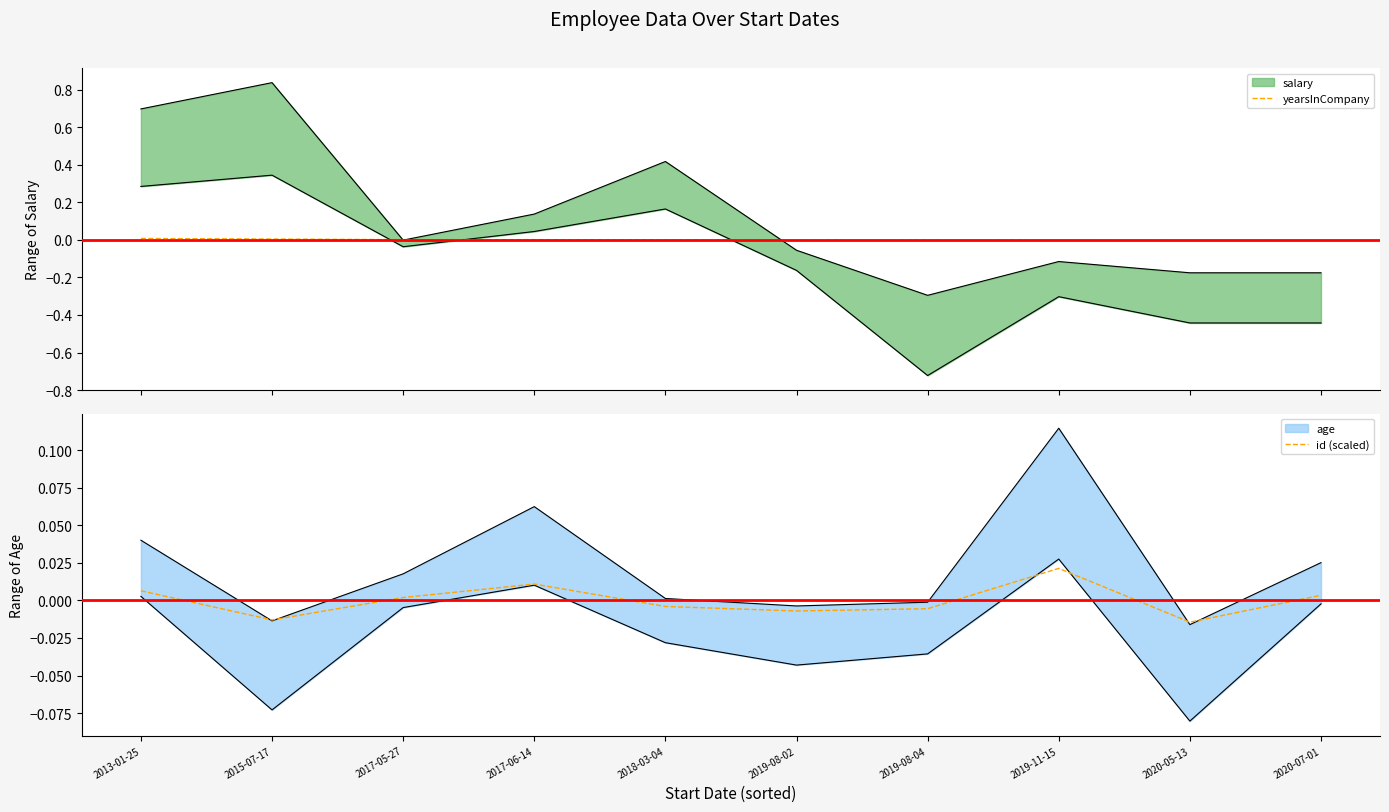

How many negative values does the id (scaled) series have?

5